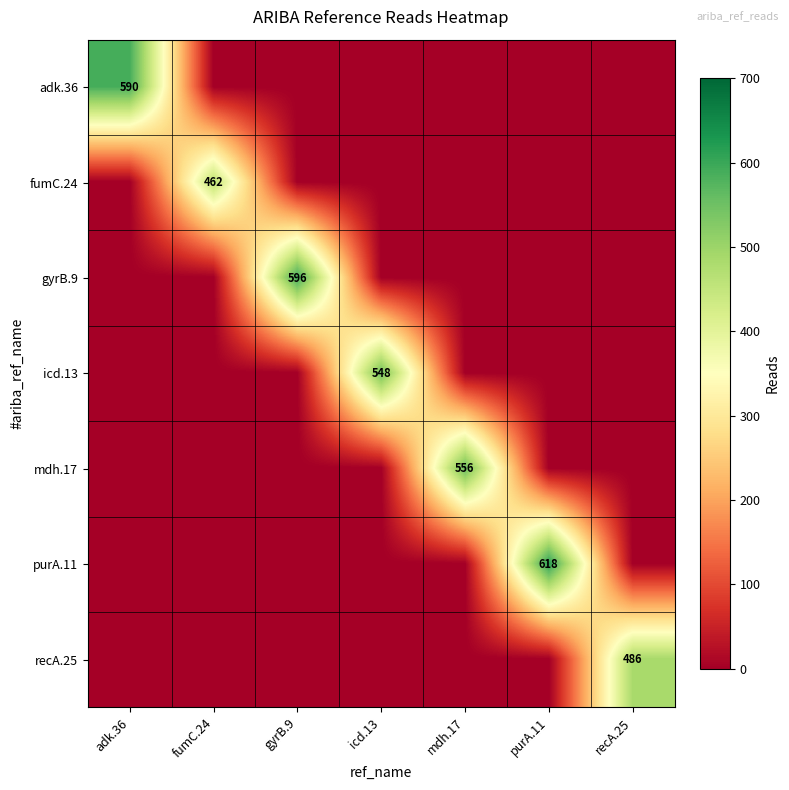

Is it true that gyrB.9 equals 168 at gyrB.9?

False